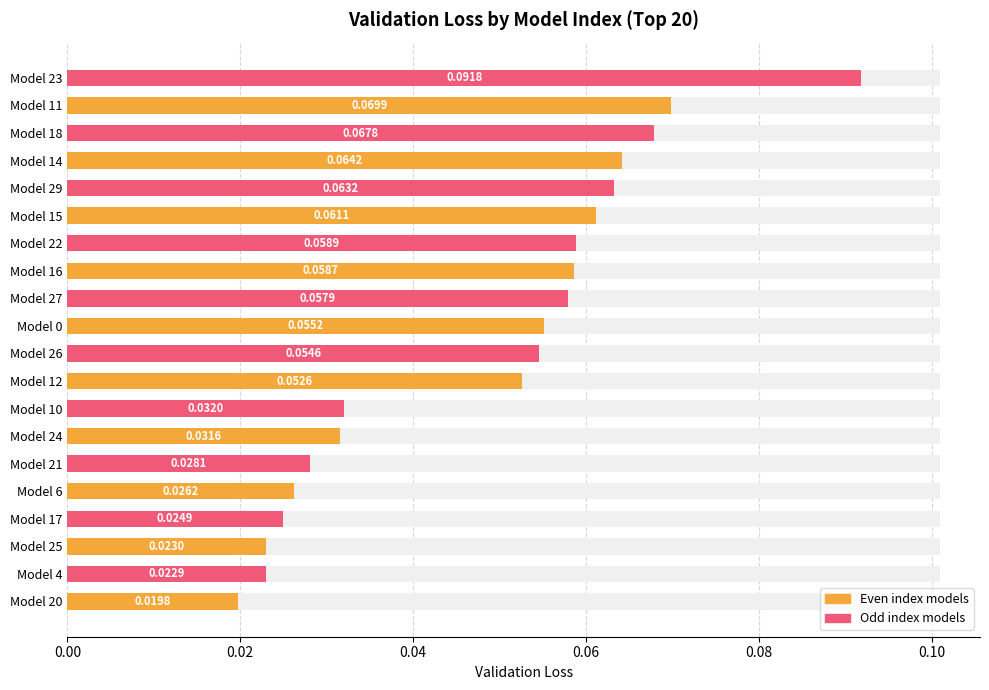

Are the bars horizontal?

Yes